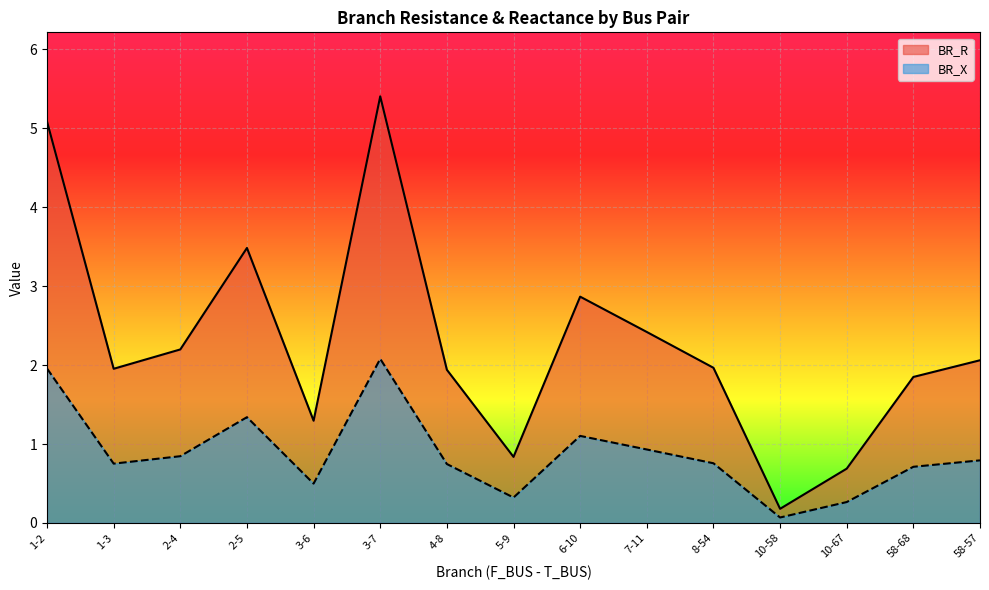

True or false: BR_R has a value of 8.5 at 1-2.

False